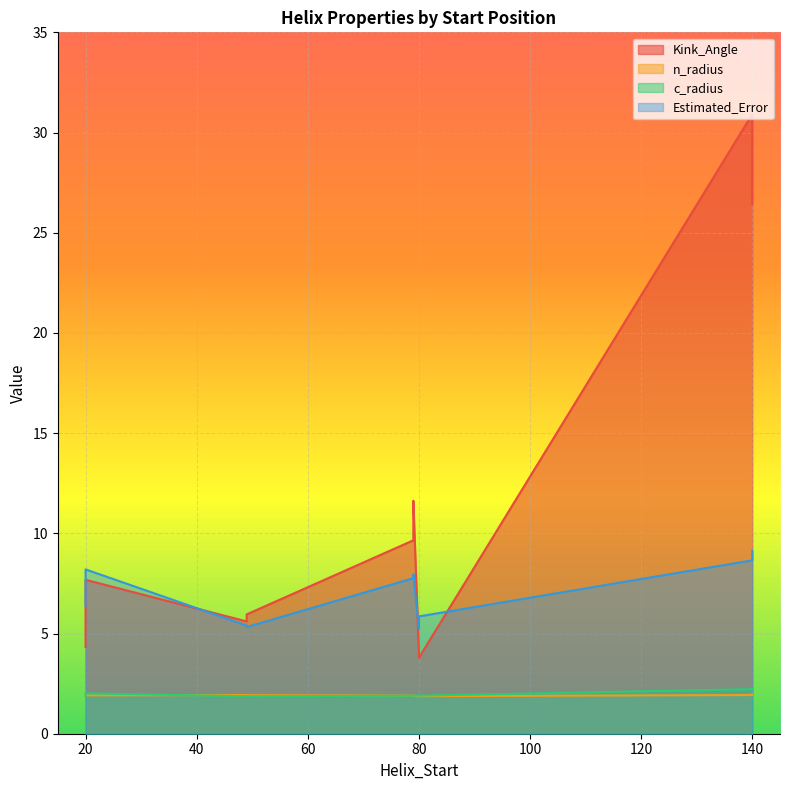

At how many categories does at least one series exceed 23?

2